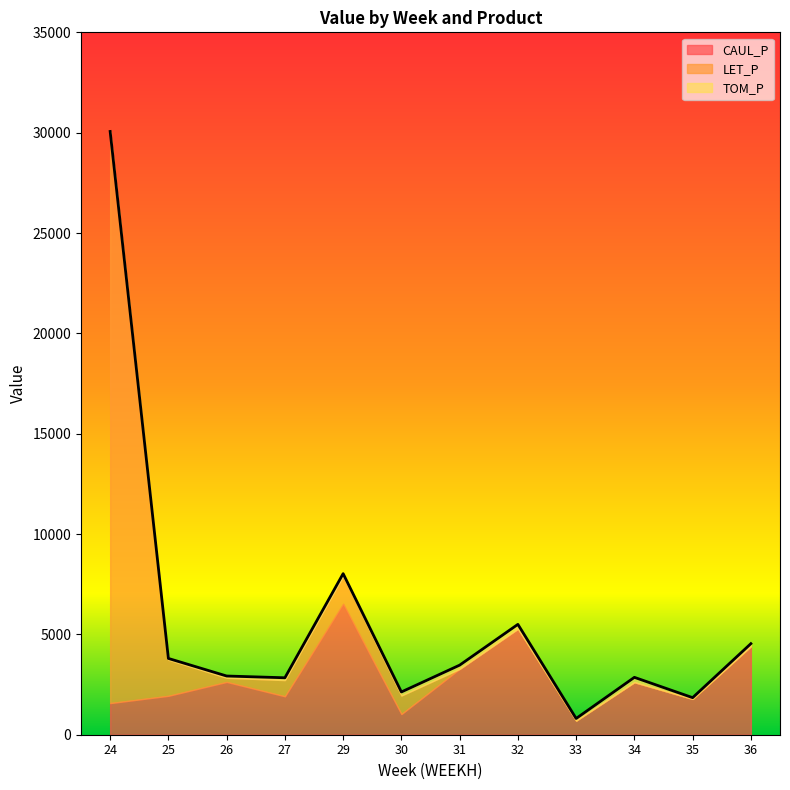

What is the sum of all TOM_P values?

1571.1